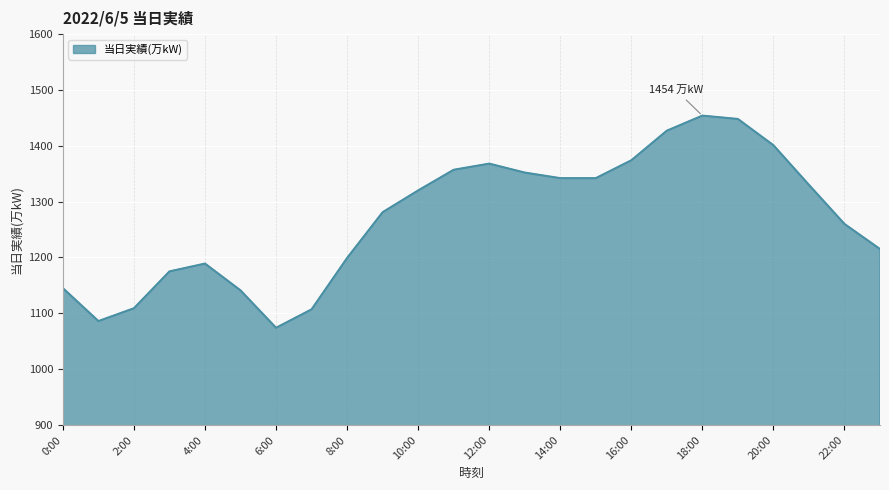

What is the minimum value shown in the chart?

1074